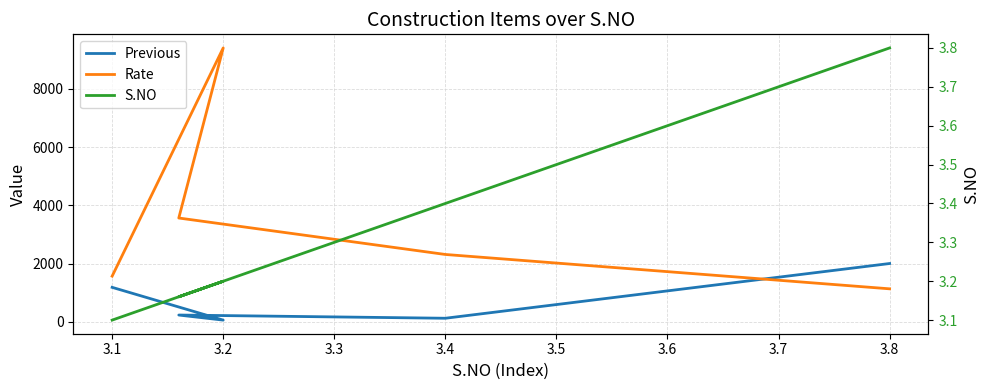

How many data points in Previous are above 228?

3